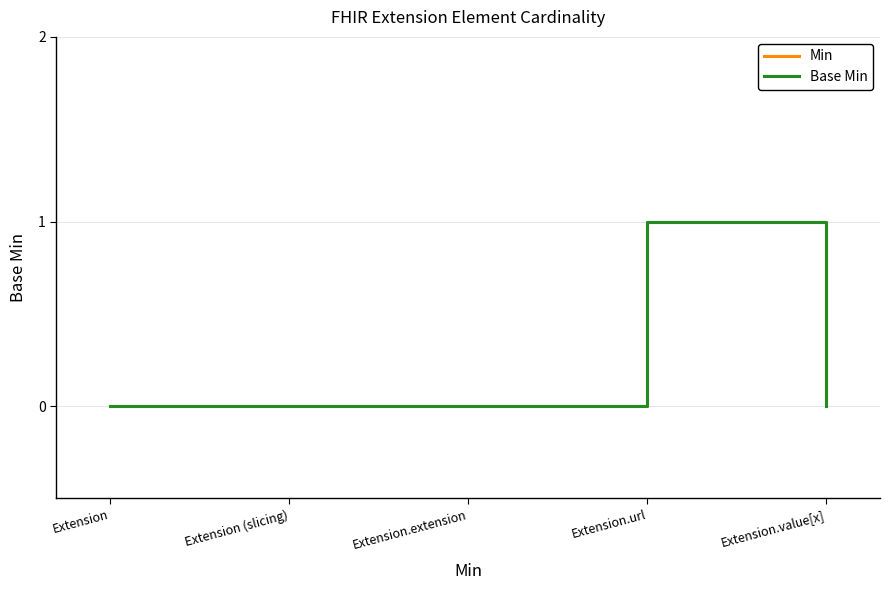

At Extension.value[x], list the series in order from smallest to largest.

Min, Base Min